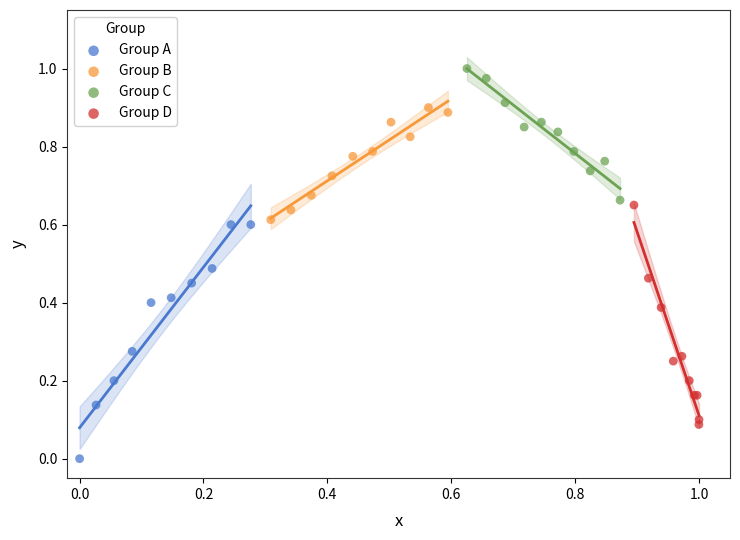

What are all the series names shown in the legend?

Group A, Group B, Group C, Group D